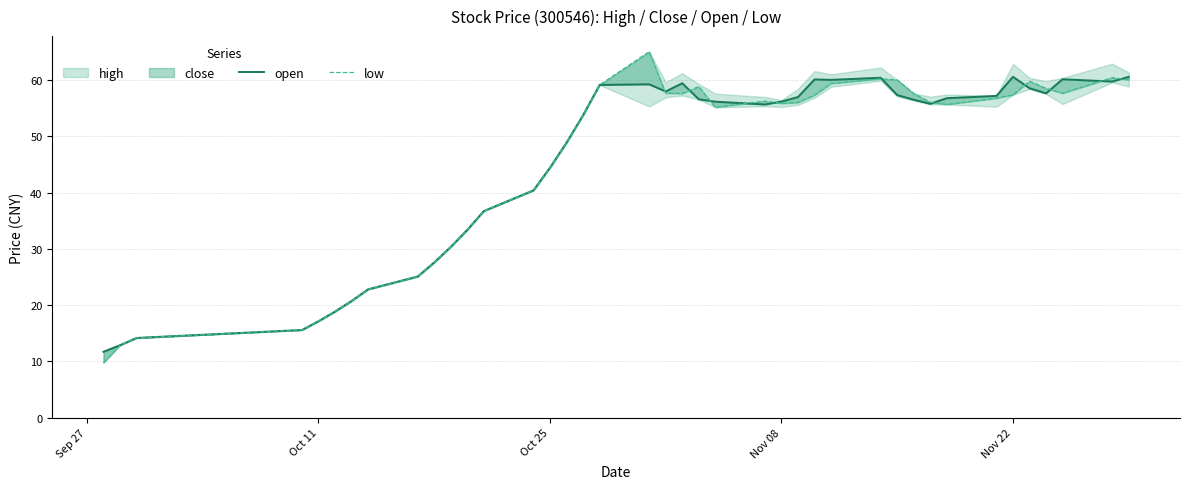

How many times do low and open cross each other?

11